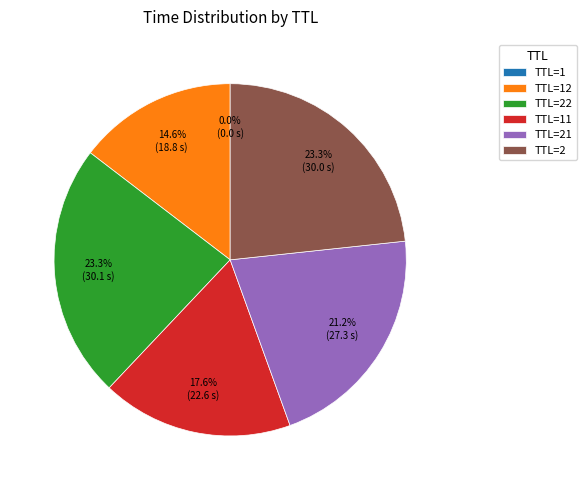

What is the ratio of the value at TTL=2 to the value at TTL=22?

1.0